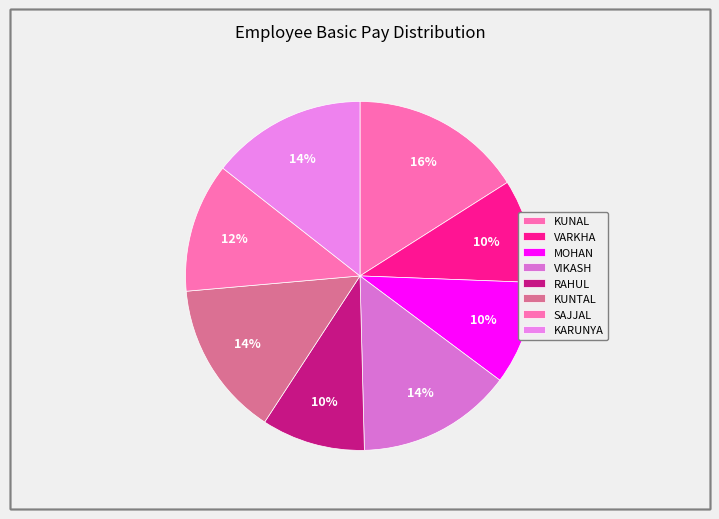

How many segments does this pie chart have?

8